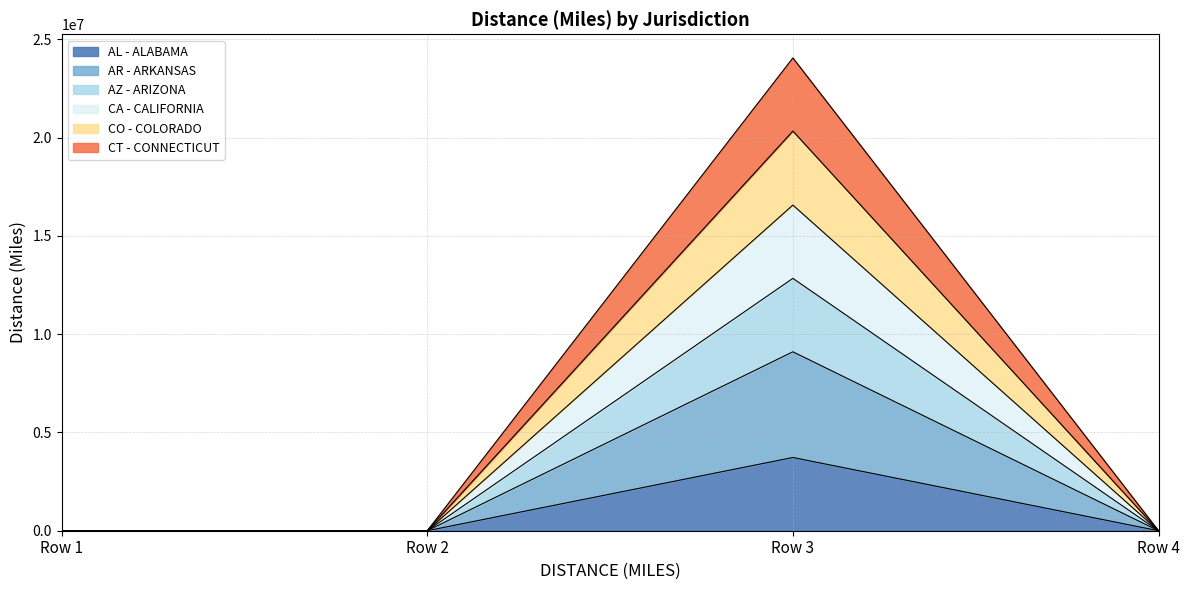

True or false: AR - ARKANSAS and CA - CALIFORNIA intersect in this chart.

False